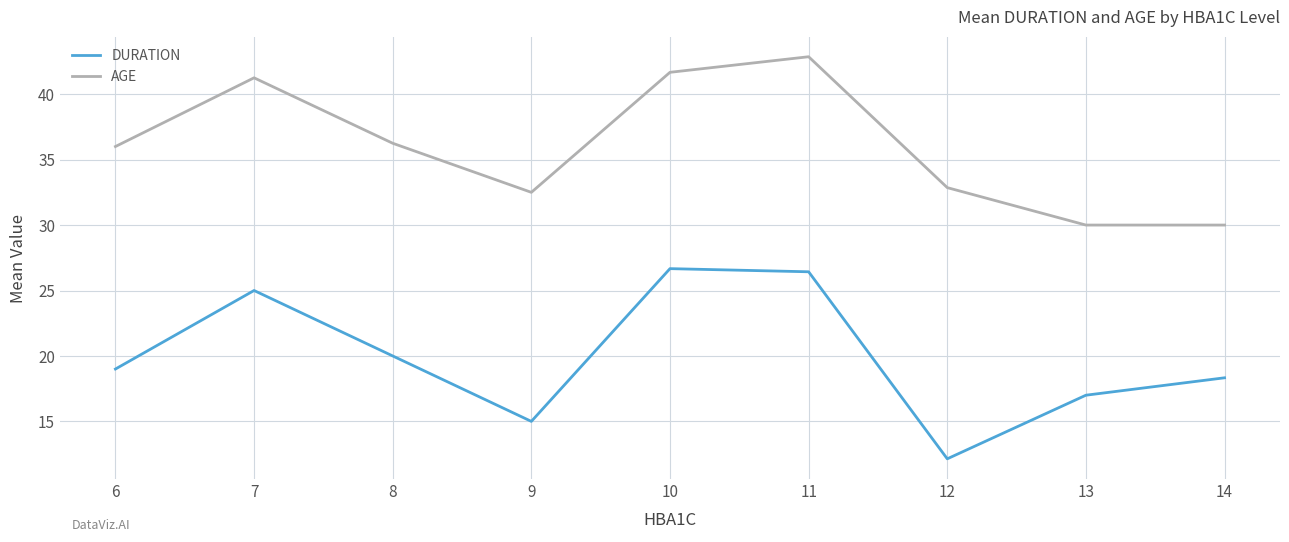

Which series has the widest spread of values?

DURATION